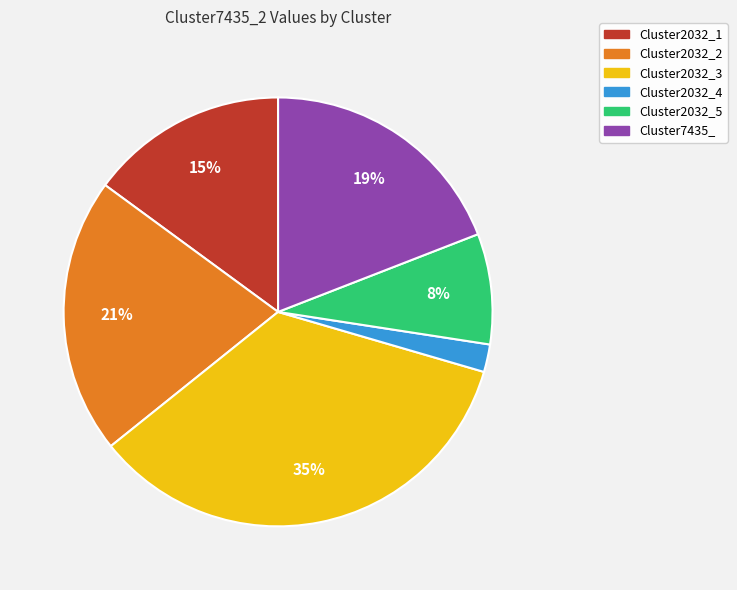

How many segments does this pie chart have?

6